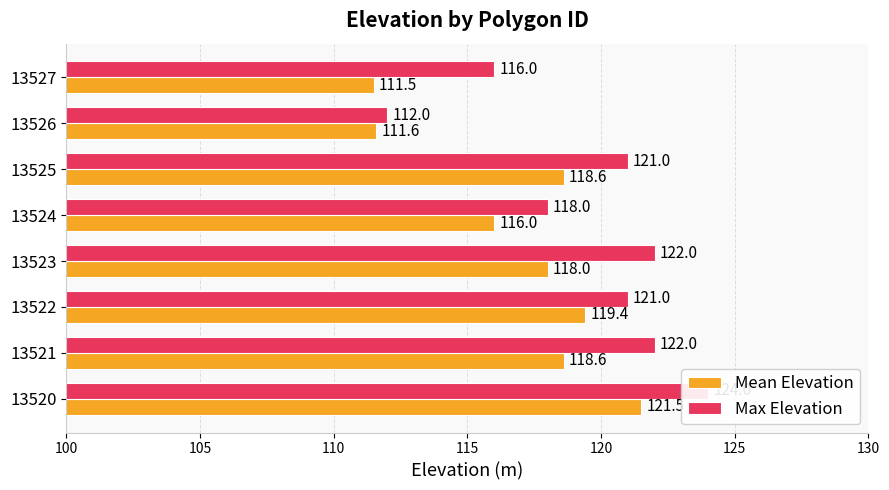

The value of Max Elevation at 13522 is 32.6. True or false?

False